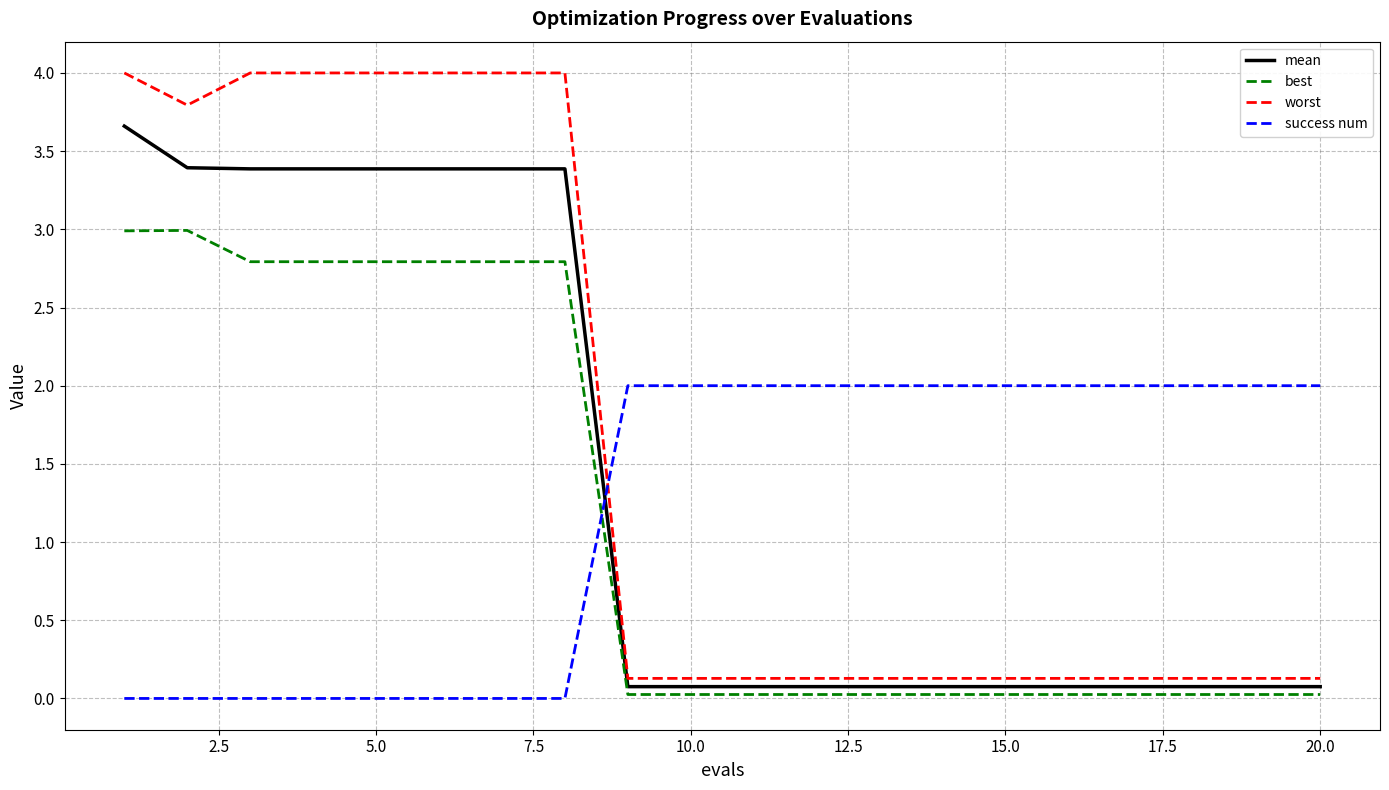

True or false: best and worst cross at least once.

False